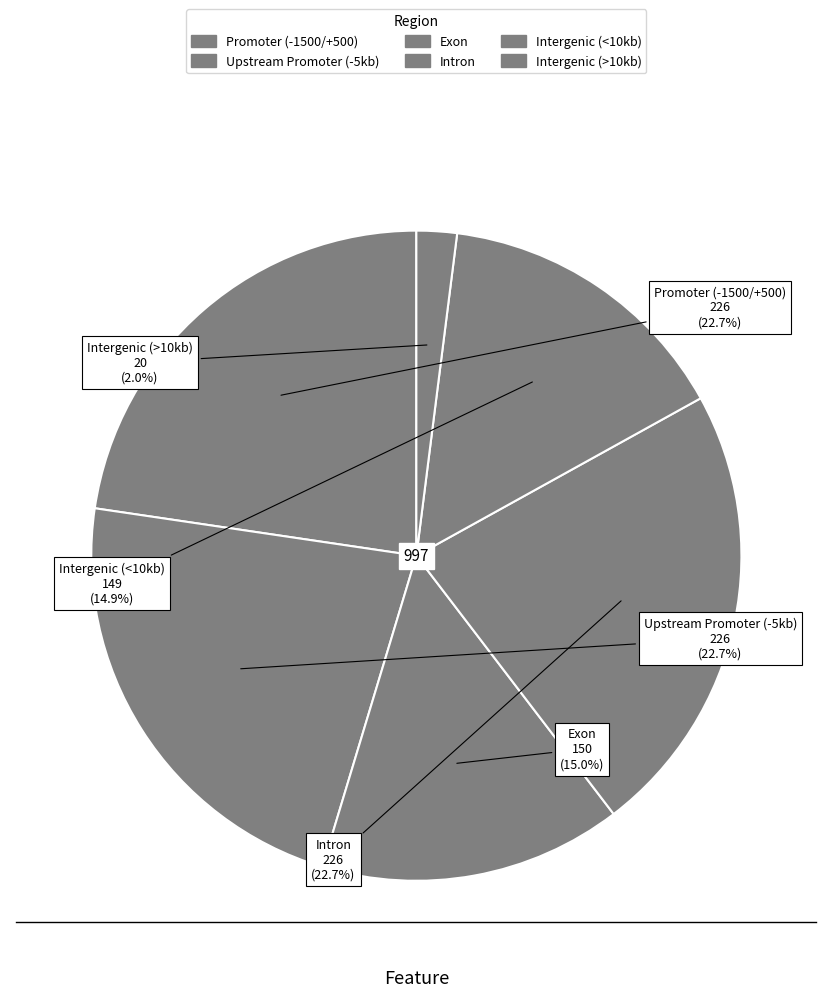

How many segments does this pie chart have?

6